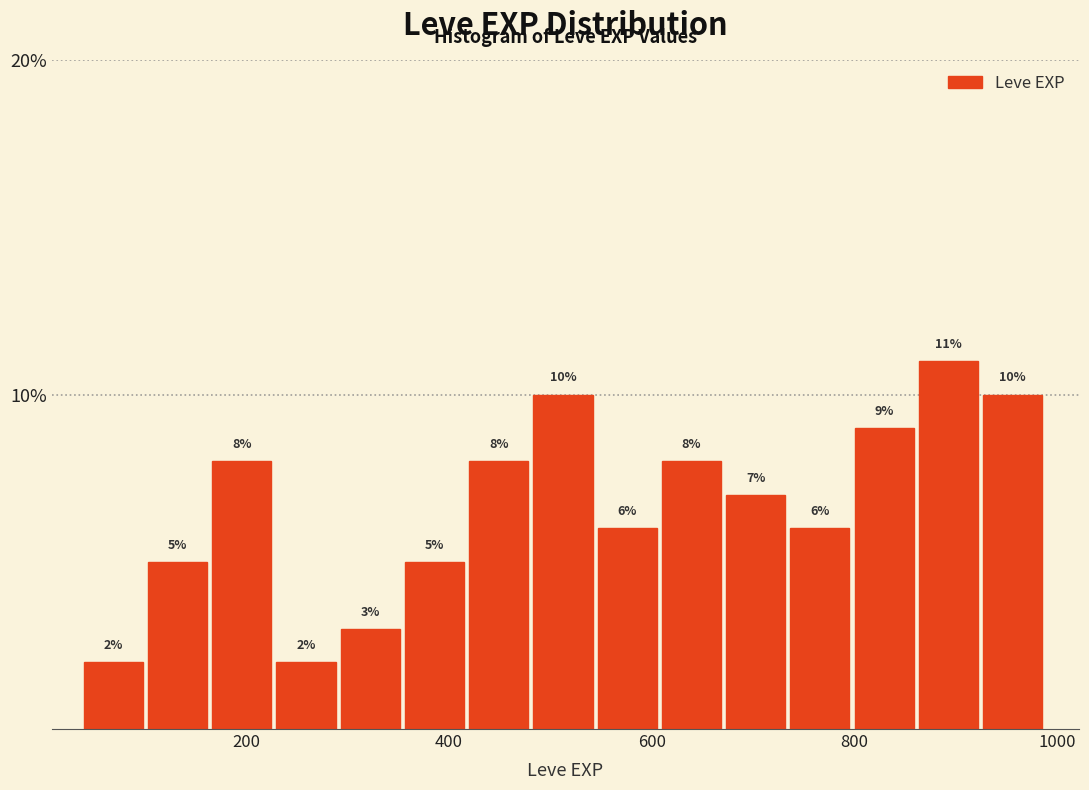

Read against the x-axis, roughly where is the centre of the tallest bar?

900